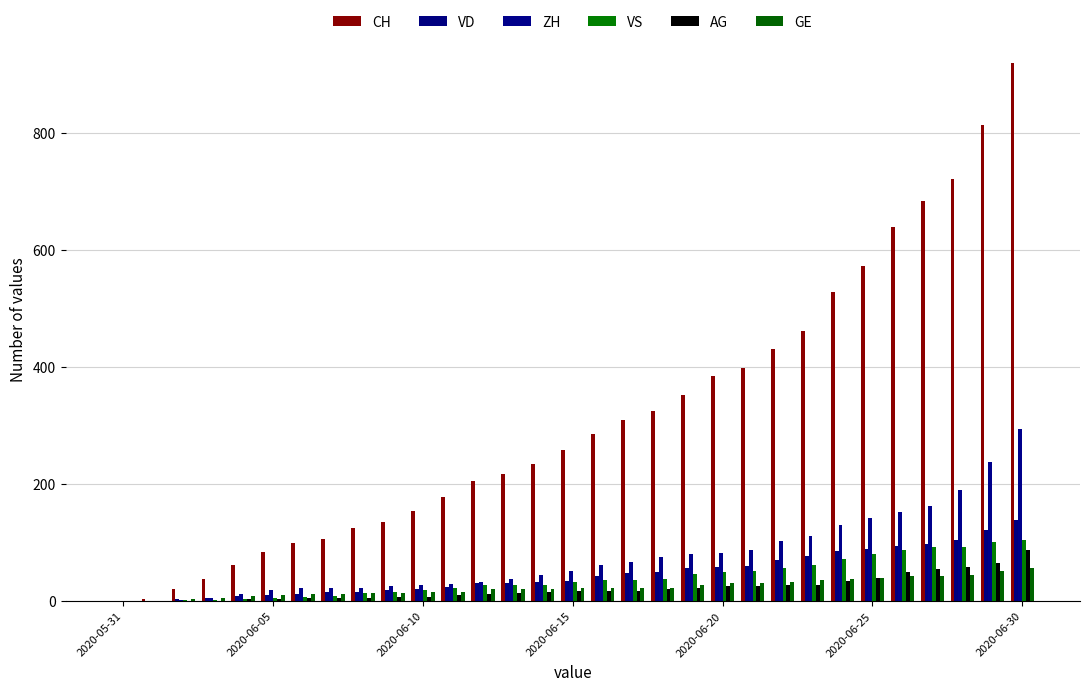

How many distinct data groups are displayed?

6